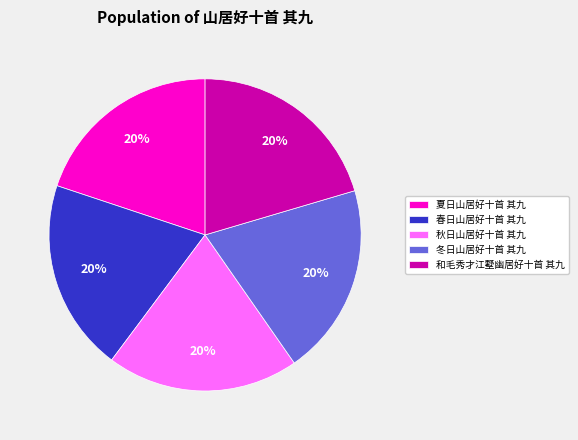

Approximately how many times larger is the value at 秋日山居好十首 其九 compared to 和毛秀才江墅幽居好十首 其九?

1.0